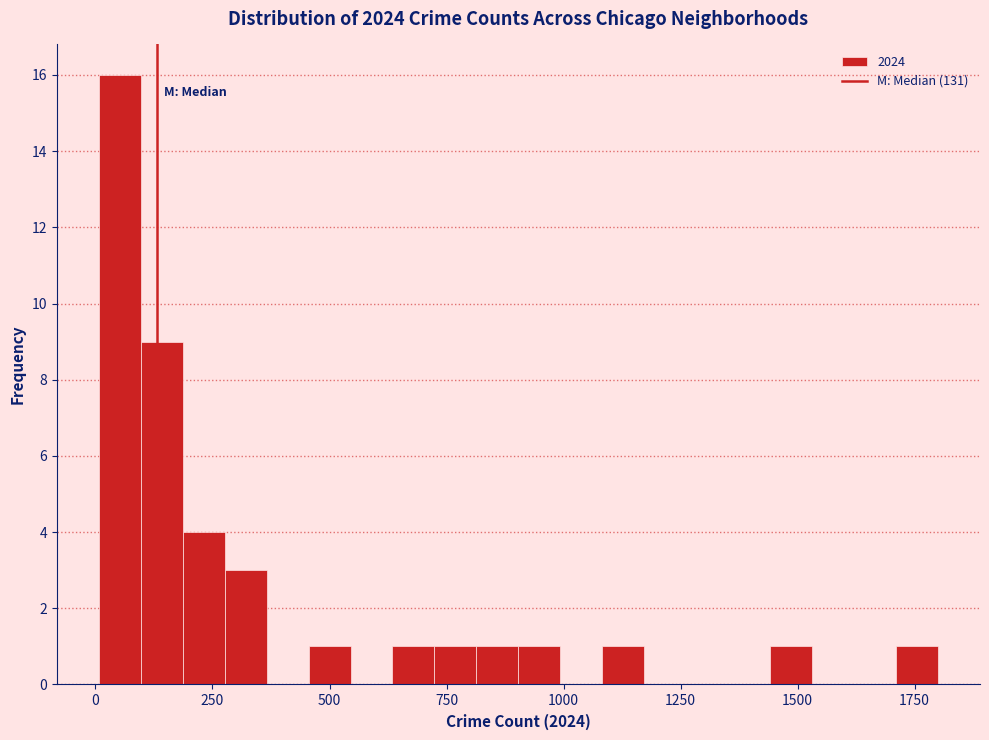

Read against the x-axis, roughly where is the centre of the tallest bar?

50